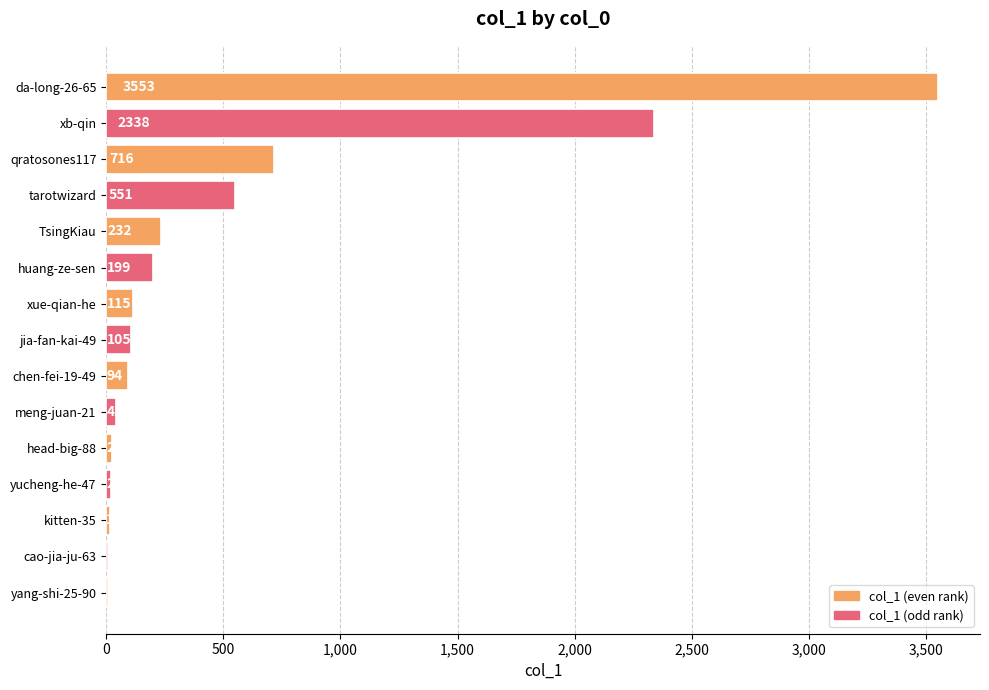

True or false: the data shows 716 at qratosones117.

True